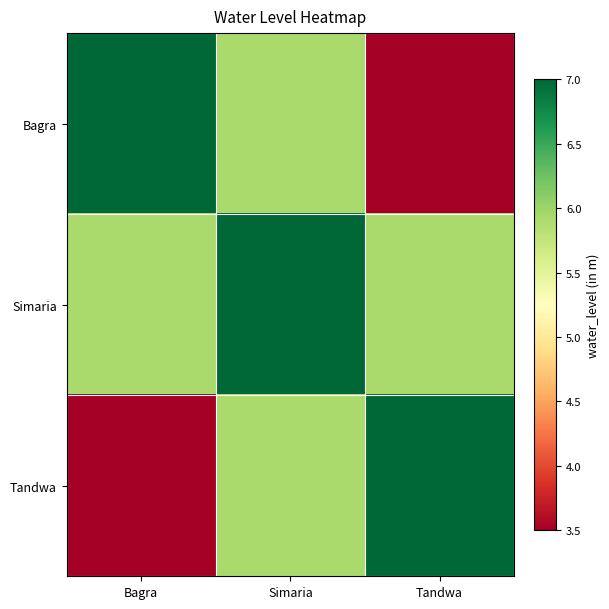

At how many categories does at least one series exceed 4?

3